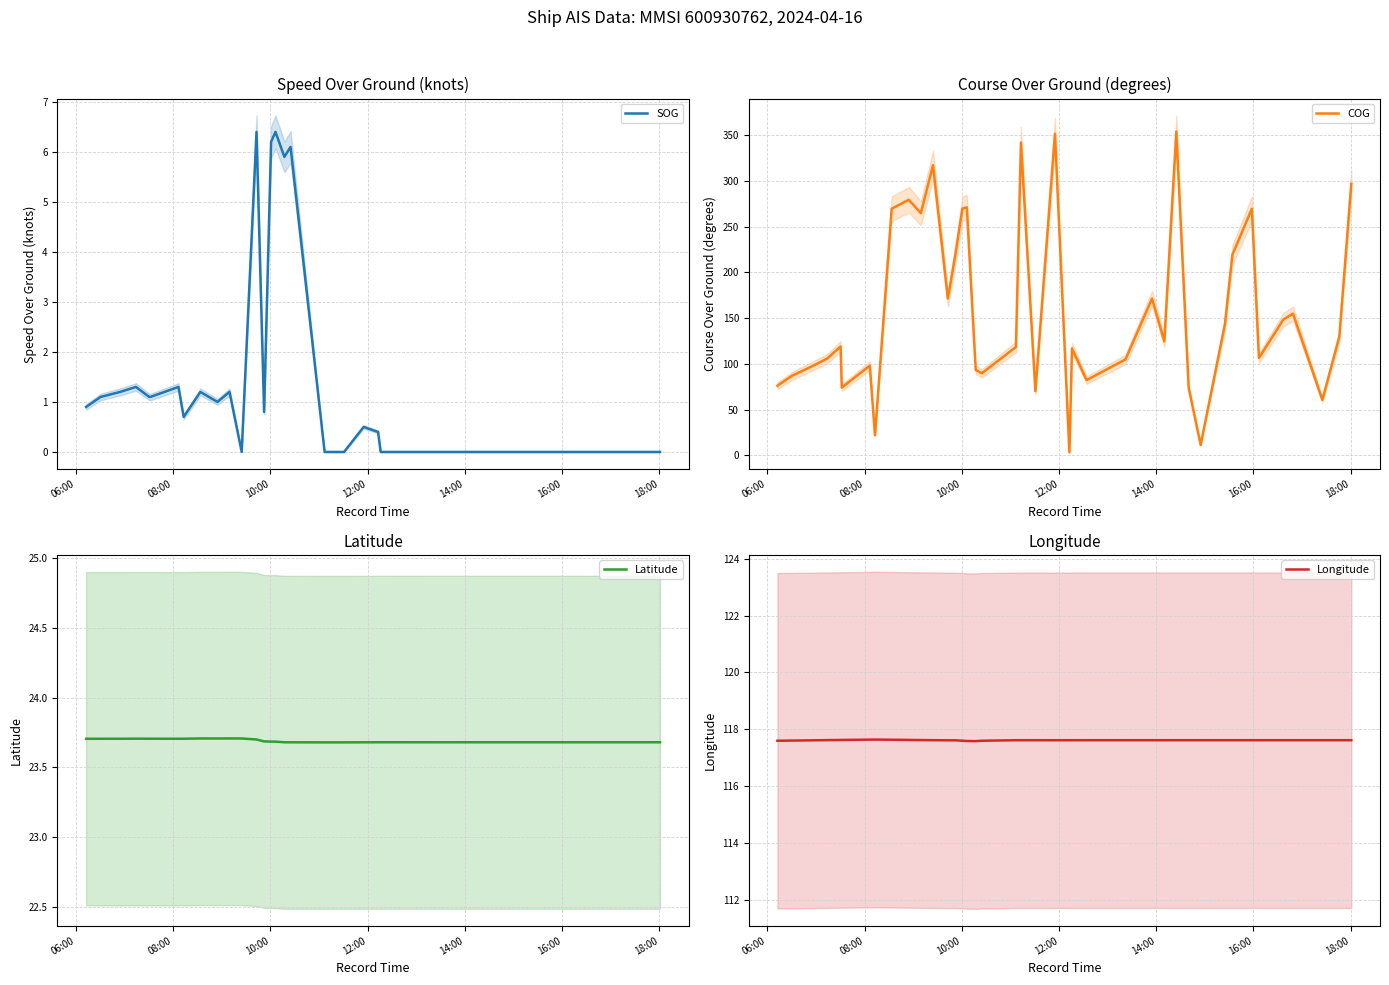

What is the lowest value of the Latitude series?

23.7